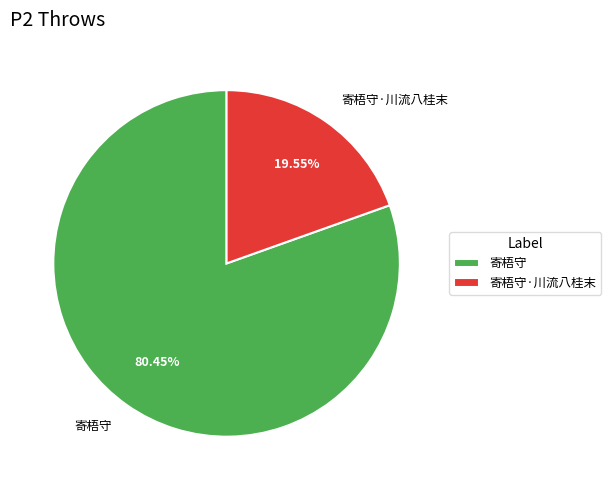

What percentage is NOT represented by 寄梧守·川流八桂末?

80.5%